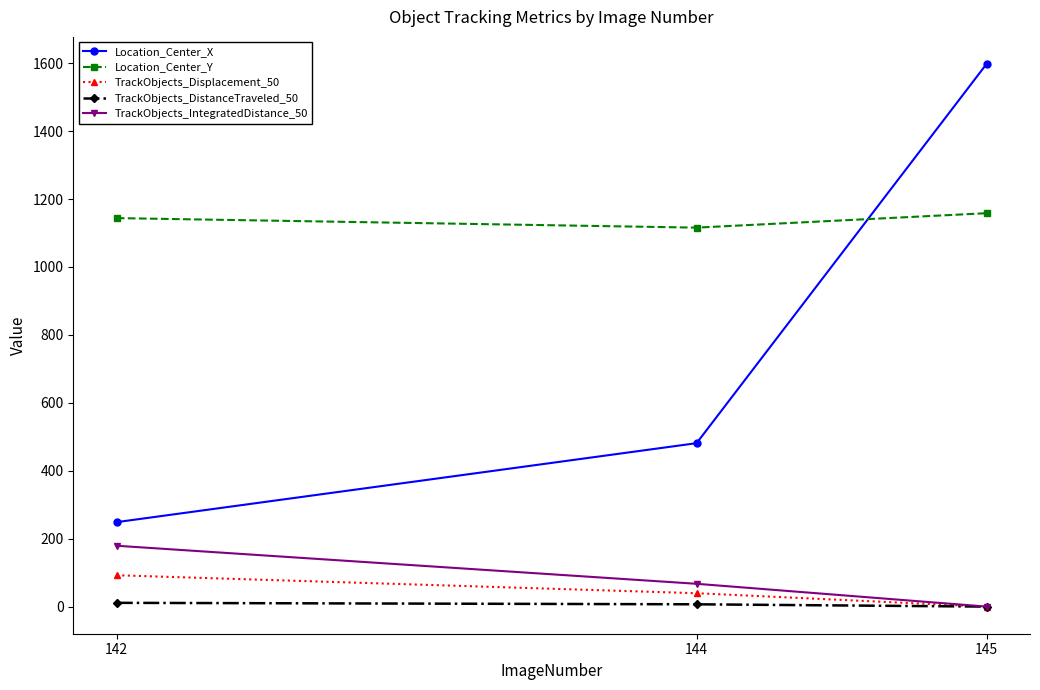

True or false: Location_Center_X has a value of 248.7 at 142.

True